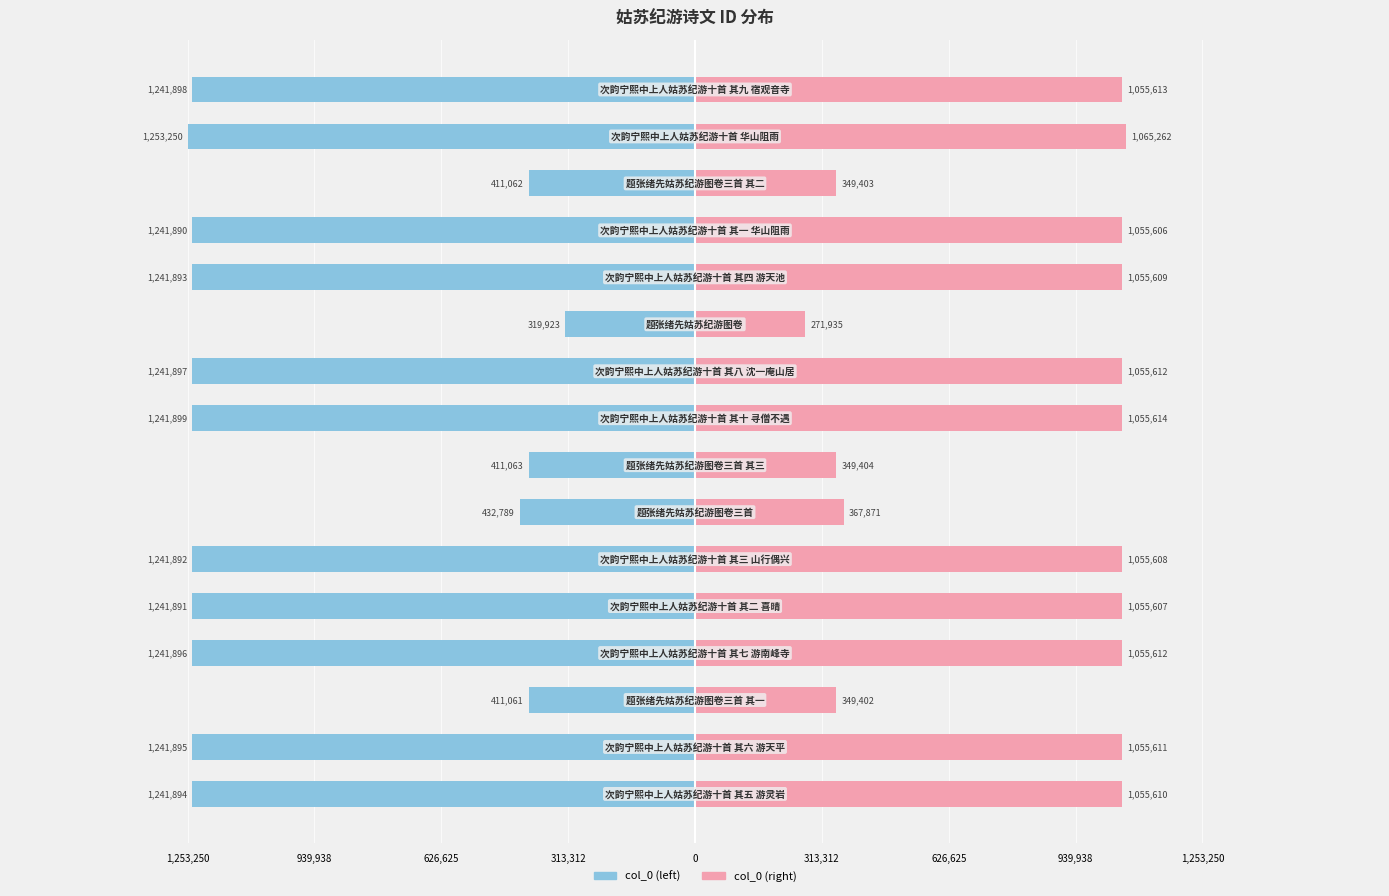

What value does the col_0 (left) series have at 9?

-1241897.0